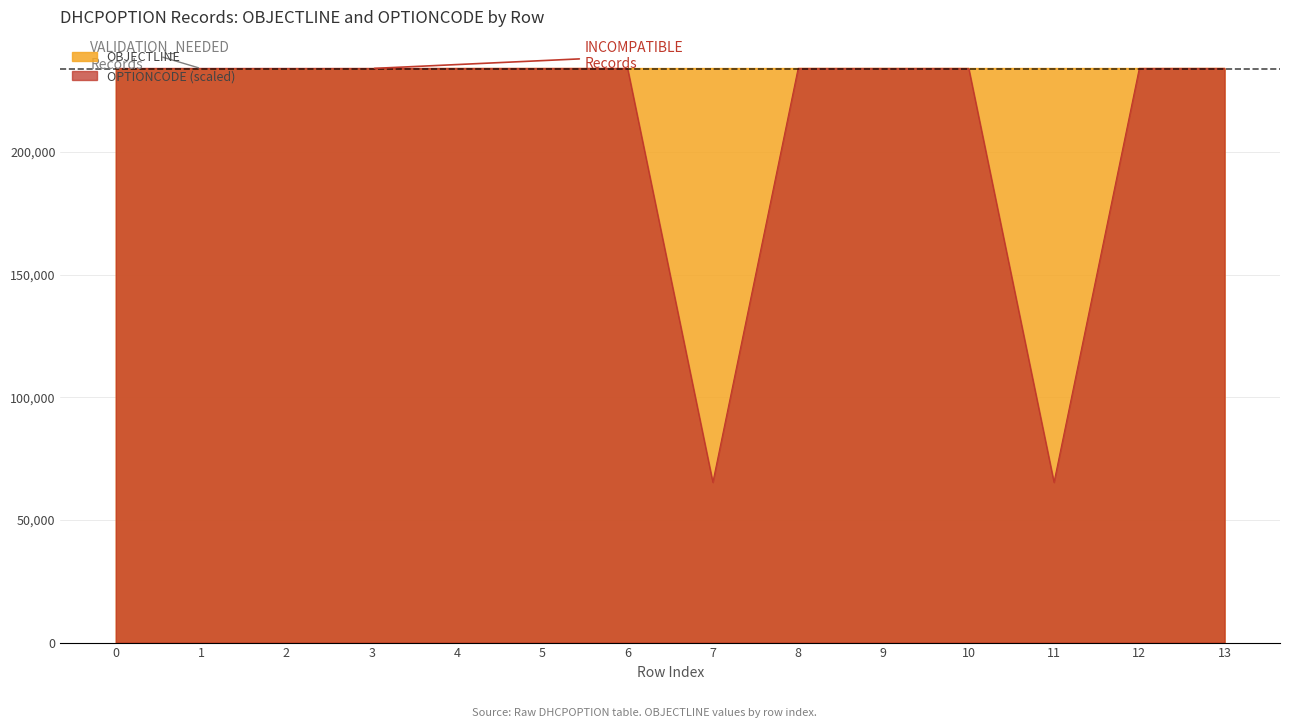

At how many categories does at least one series exceed 70557?

14